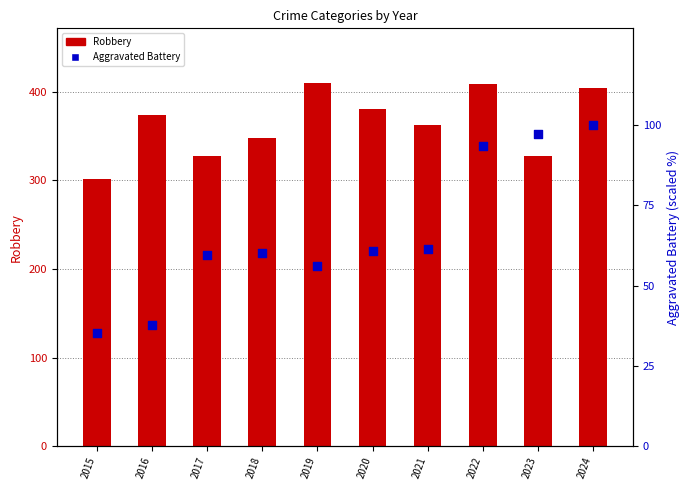

Which series reaches the maximum Y coordinate?

Robbery